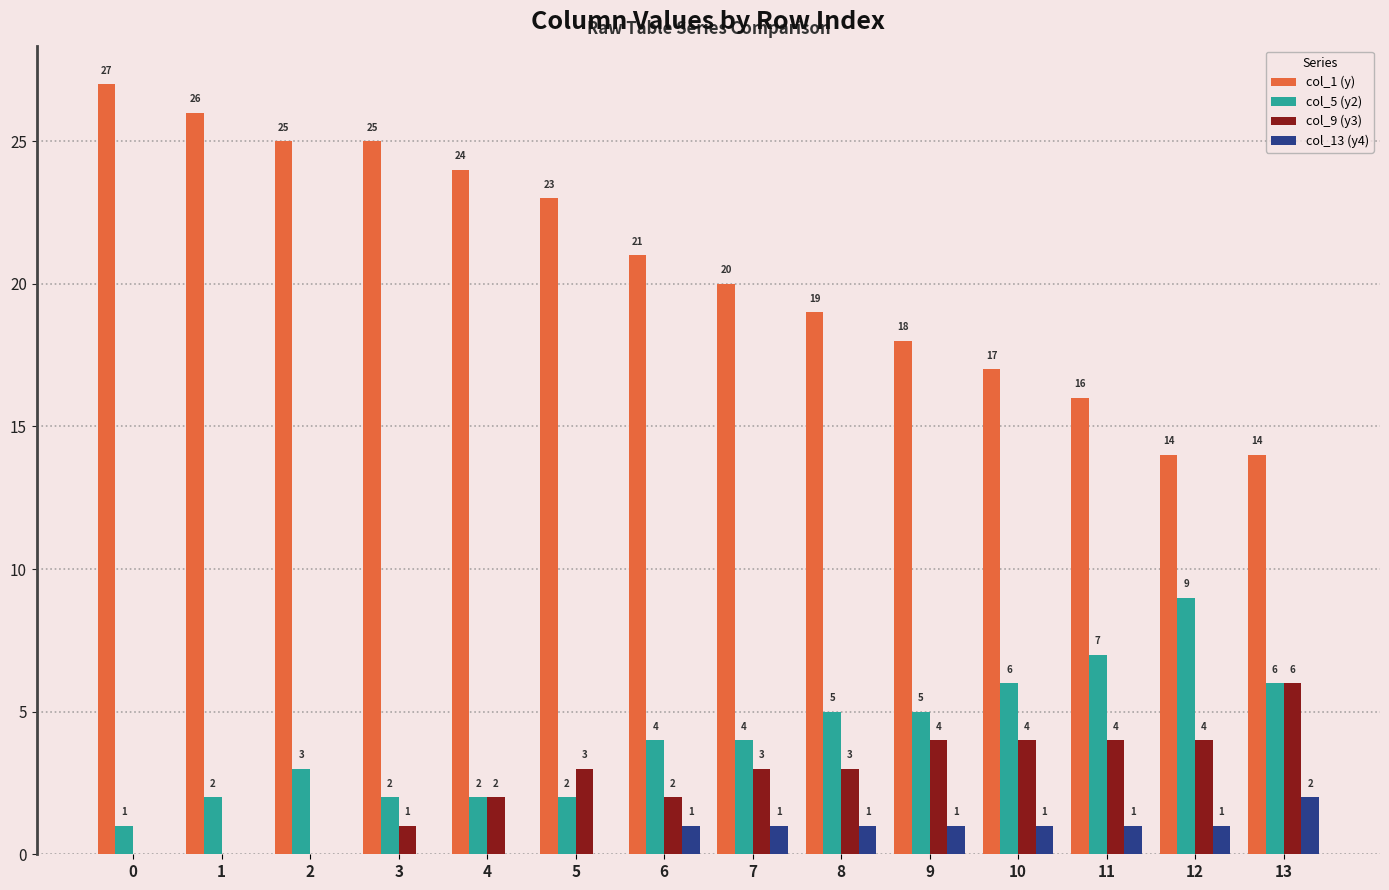

Which series has the largest total across all categories?

col_1 (y)